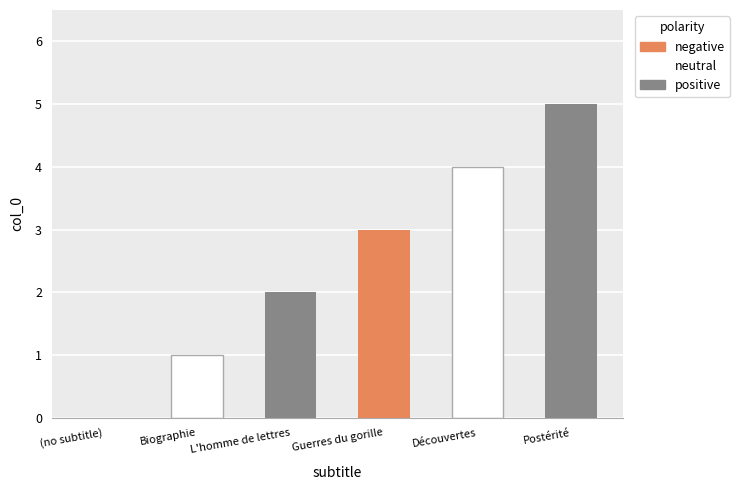

What is the change in value from L'homme de lettres to Découvertes?

+2